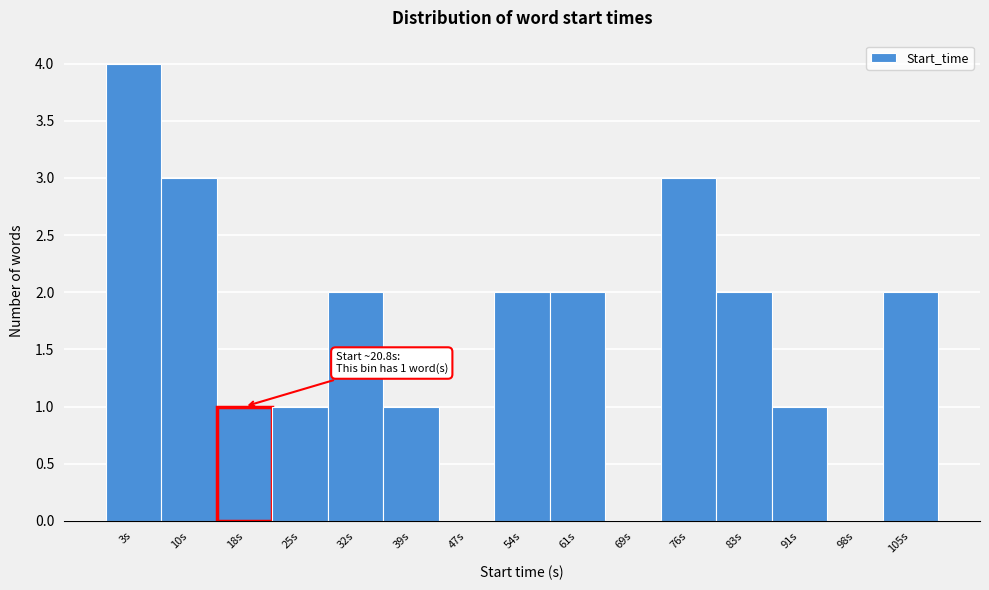

Reading left to right, extract all data points from this chart.

3s=4	10s=3	18s=1	25s=1	32s=2	39s=1	47s=0	54s=2	61s=2	69s=0	76s=3	83s=2	91s=1	98s=0	105s=2